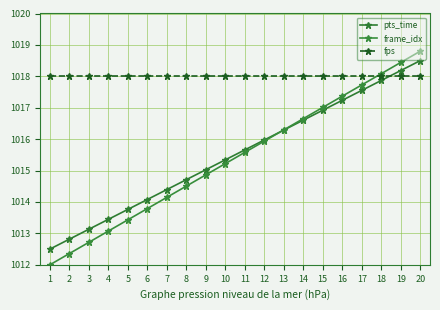

What is the minimum value for frame_idx?

1012.0